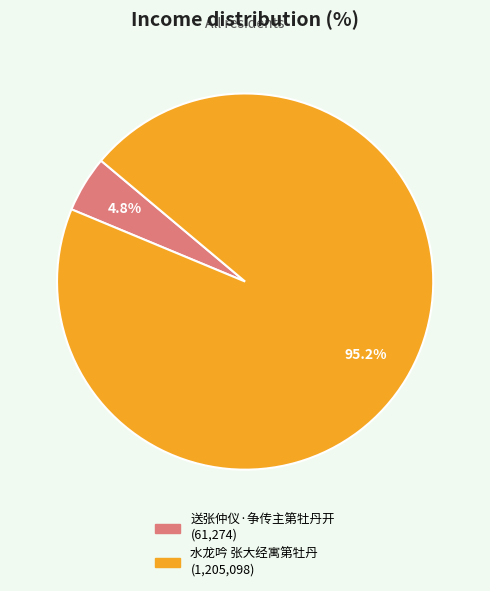

To the nearest percent, what portion does 送张仲仪·争传主第牡丹开 represent?

5%